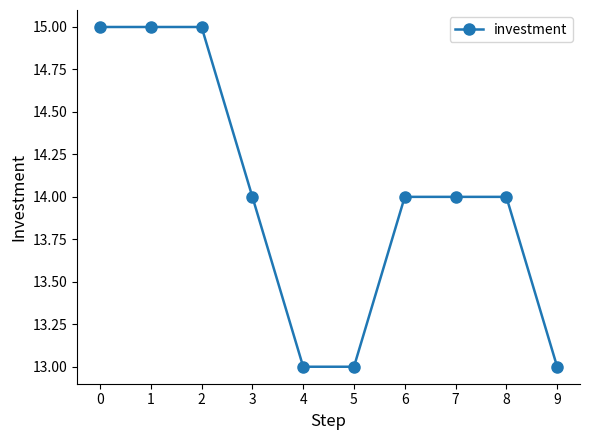

True or false: the data shows 15 at 2.

True